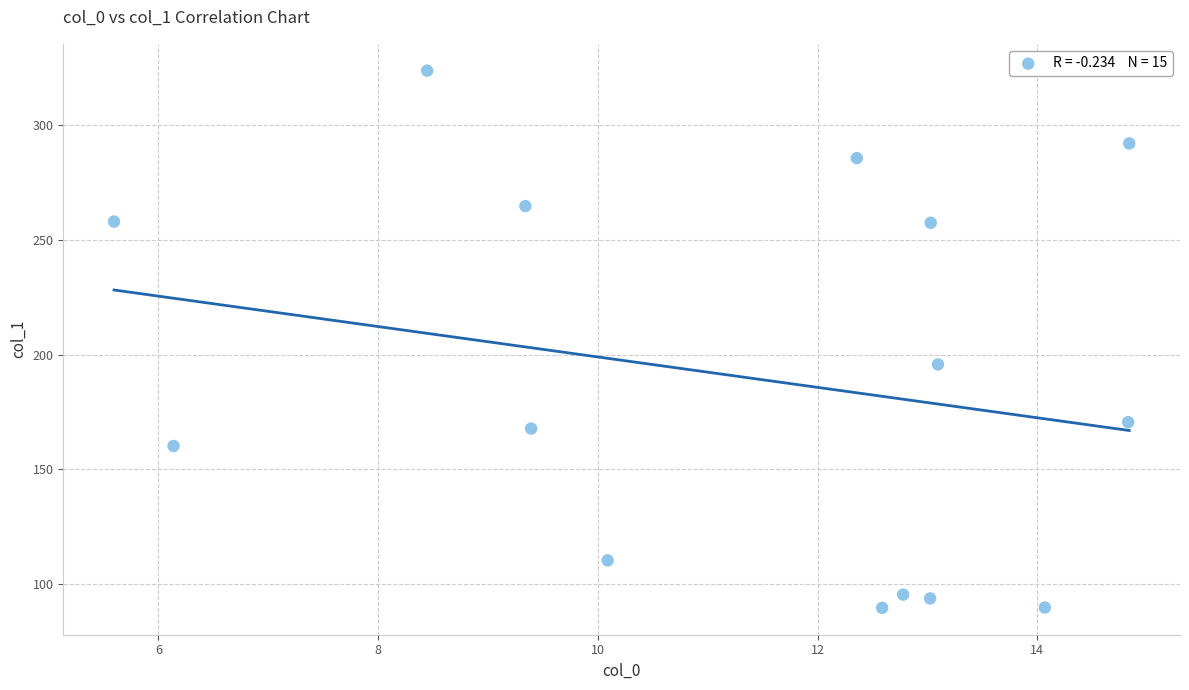

What Y value in the scatter plot is closest to 206?

195.7